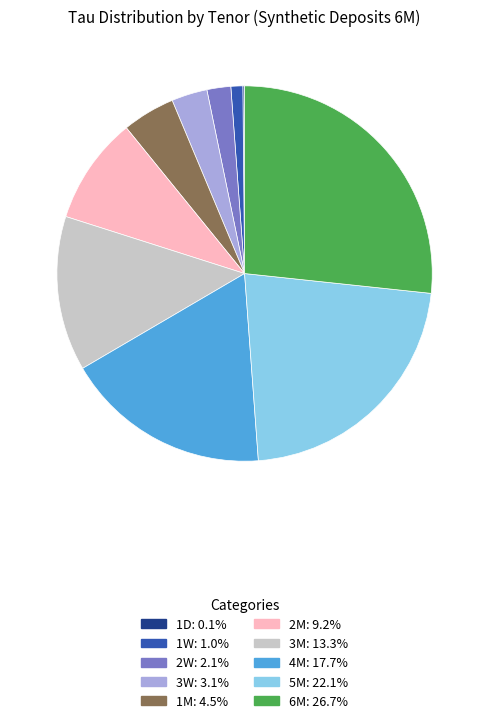

Do 3W and 2W together represent more than half of the pie?

No